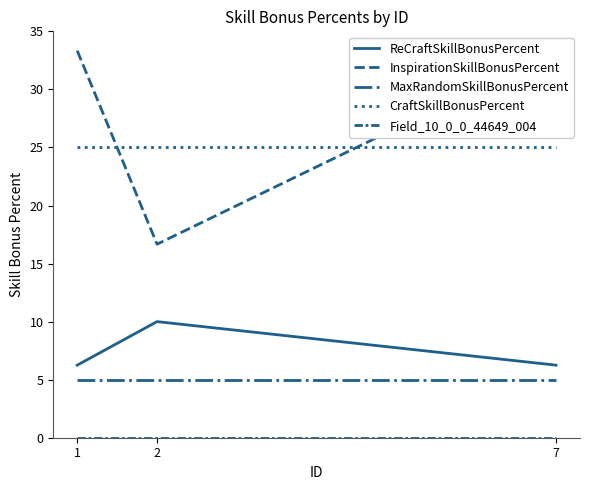

Reading left to right, what are all the values shown in this chart?

ReCraftSkillBonusPercent: 1=6.2	2=10.0	7=6.2
InspirationSkillBonusPercent: 1=33.3	2=16.7	7=33.3
MaxRandomSkillBonusPercent: 1=5.0	2=5.0	7=5.0
CraftSkillBonusPercent: 1=25.0	2=25.0	7=25.0
Field_10_0_0_44649_004: 1=0.0	2=0.0	7=0.0